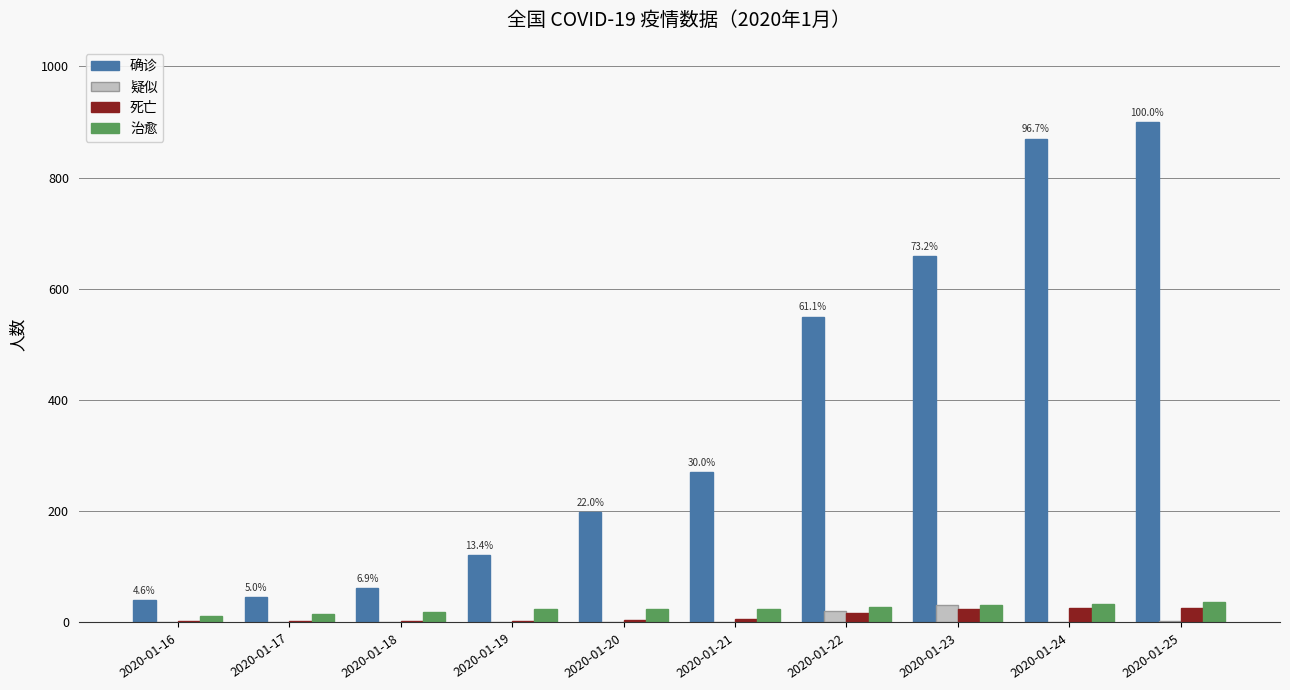

At which category does the chart reach its peak across all series?

2020-01-25